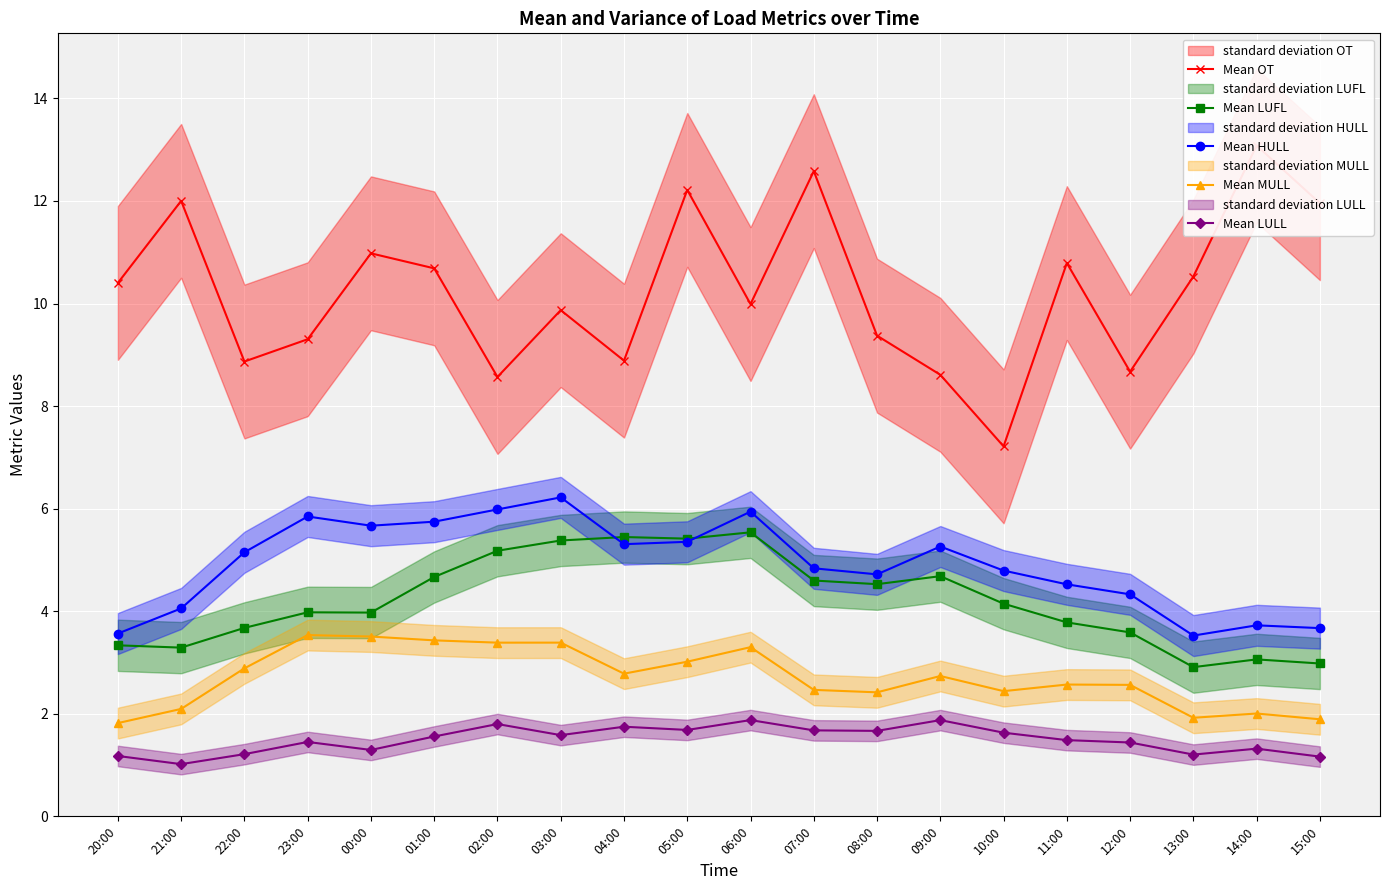

What is the approximate value of Mean HULL at 04:00?

5.3